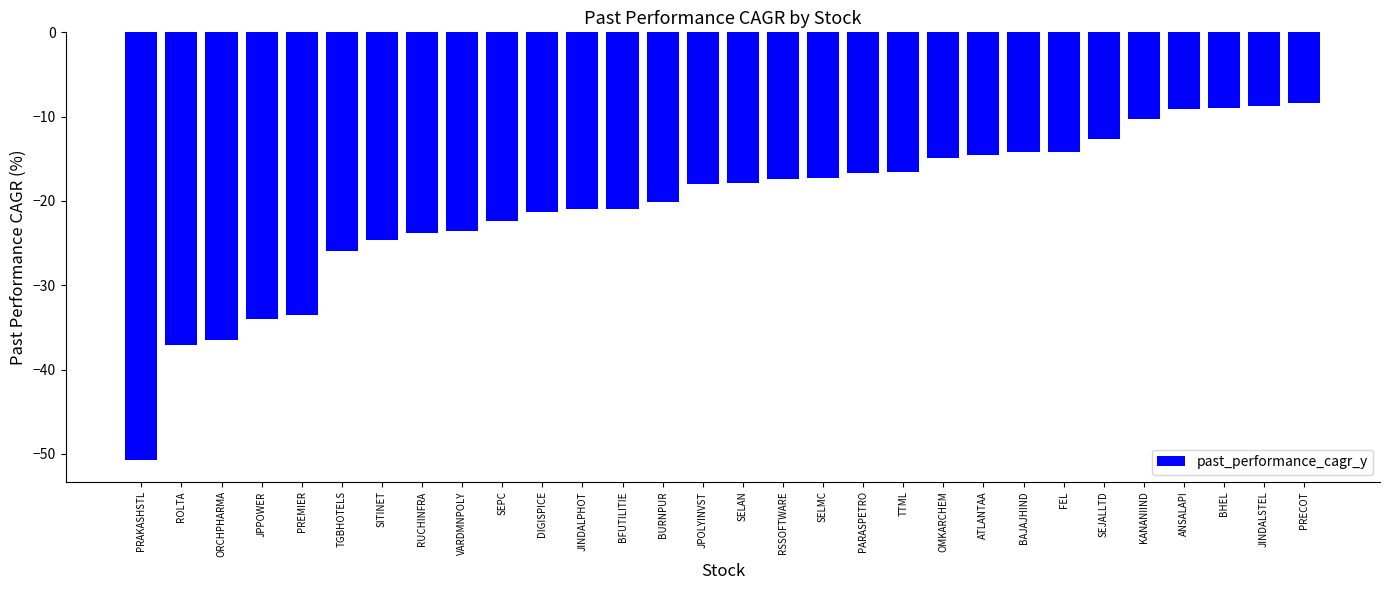

How many bars are there in total?

30